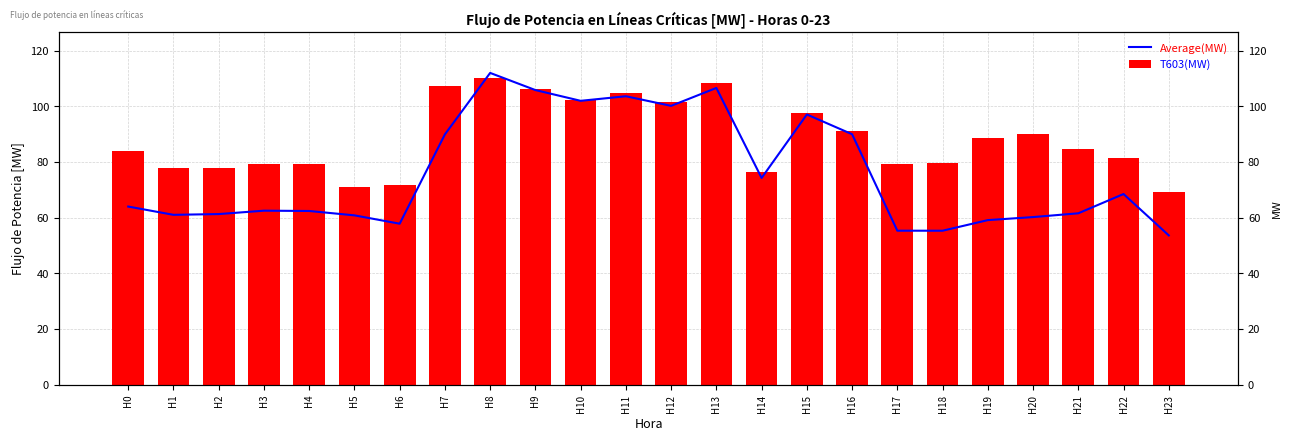

Does the chart contain stacked bars?

No